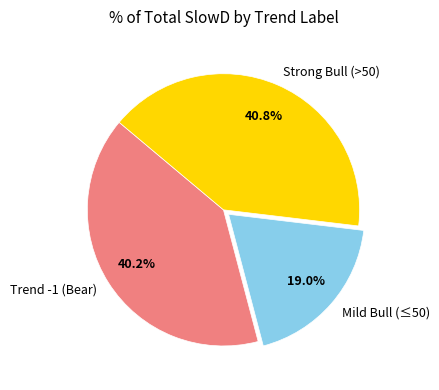

Count the number of slices in the pie.

3